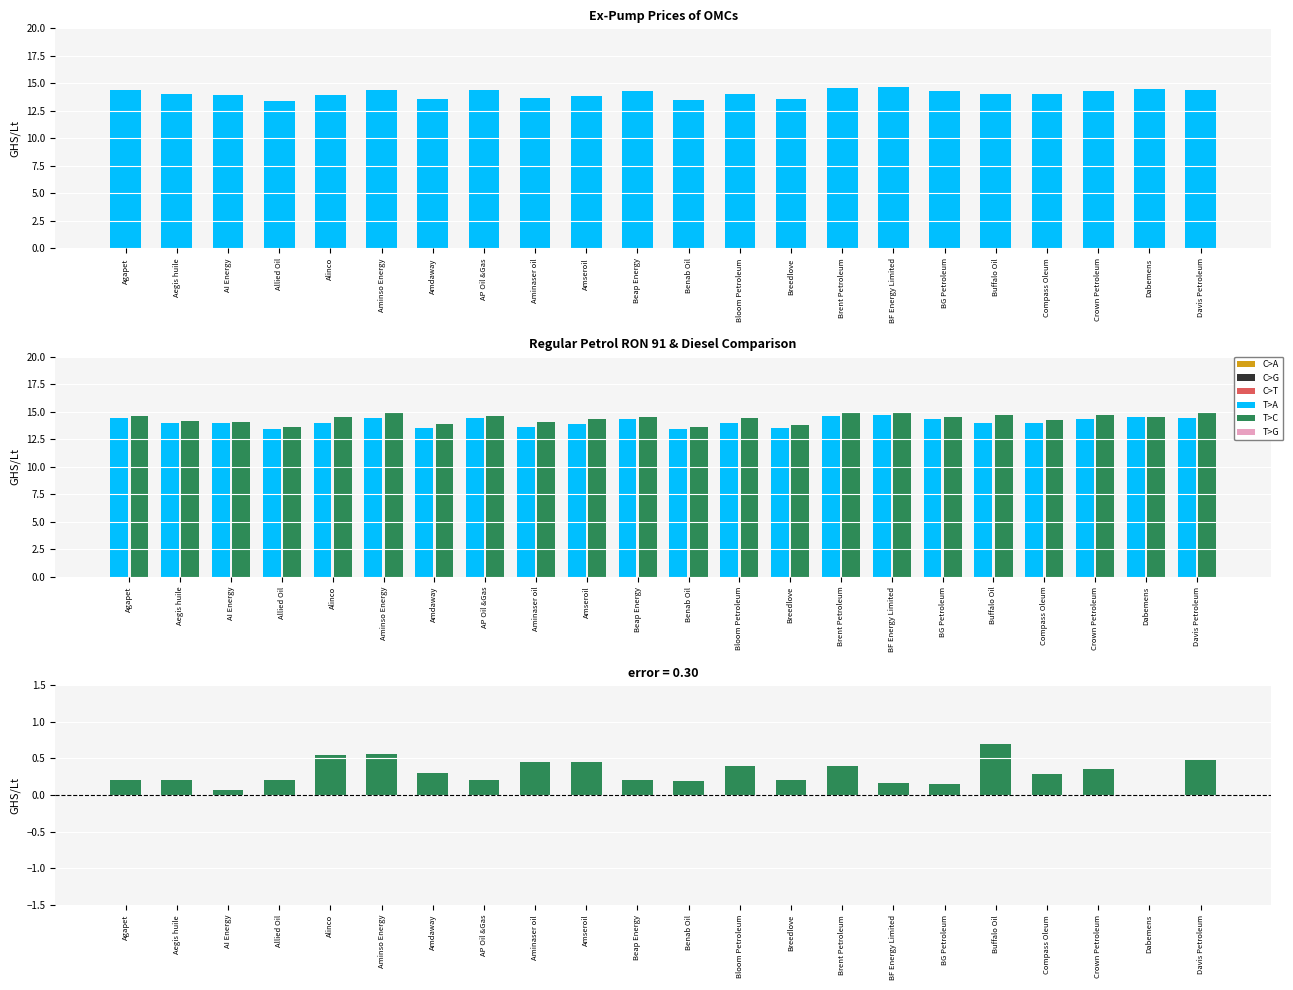

What is the value of the Diesel (GHS/Lt) bar at the 20th from the left?

14.7